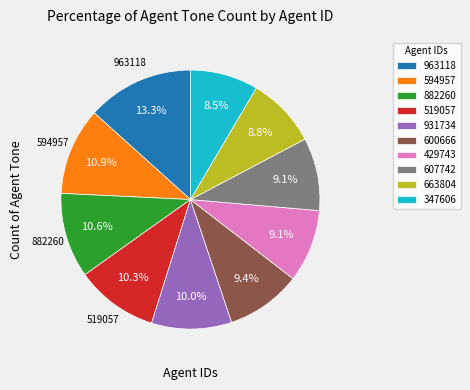

Which category has the biggest portion of the pie?

963118